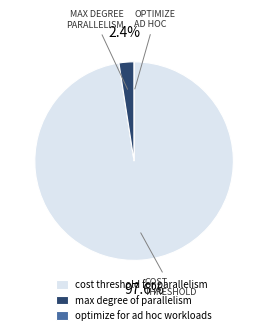

Do max degree of parallelism and cost threshold for parallelism together represent more than half of the pie?

Yes